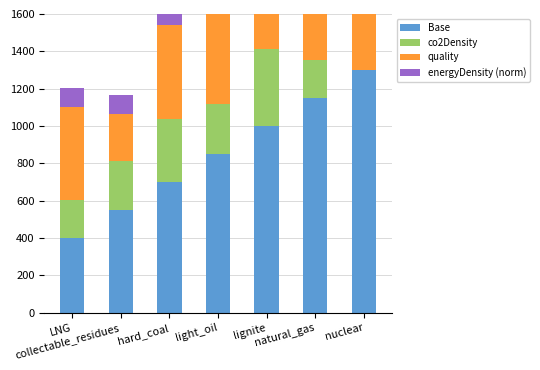

What is the difference between the highest and lowest values at nuclear?

1300.0